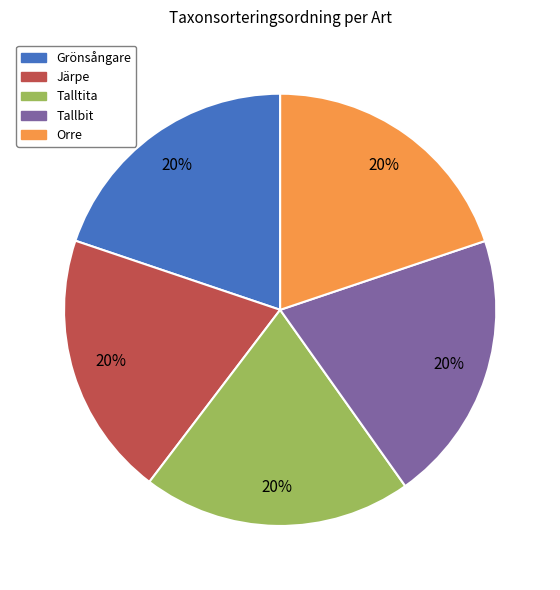

Is Orre the majority of the pie?

No